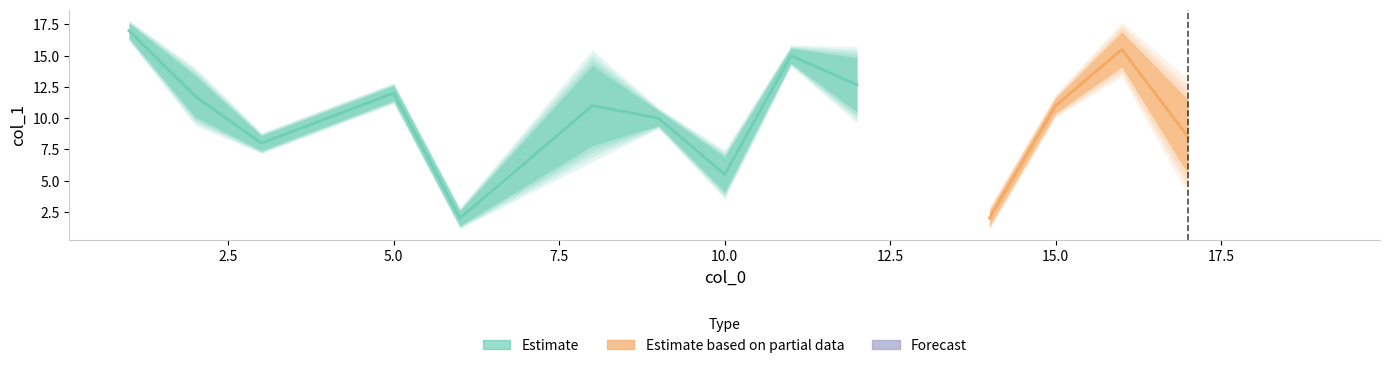

Is this an area chart (filled region under the line)?

No